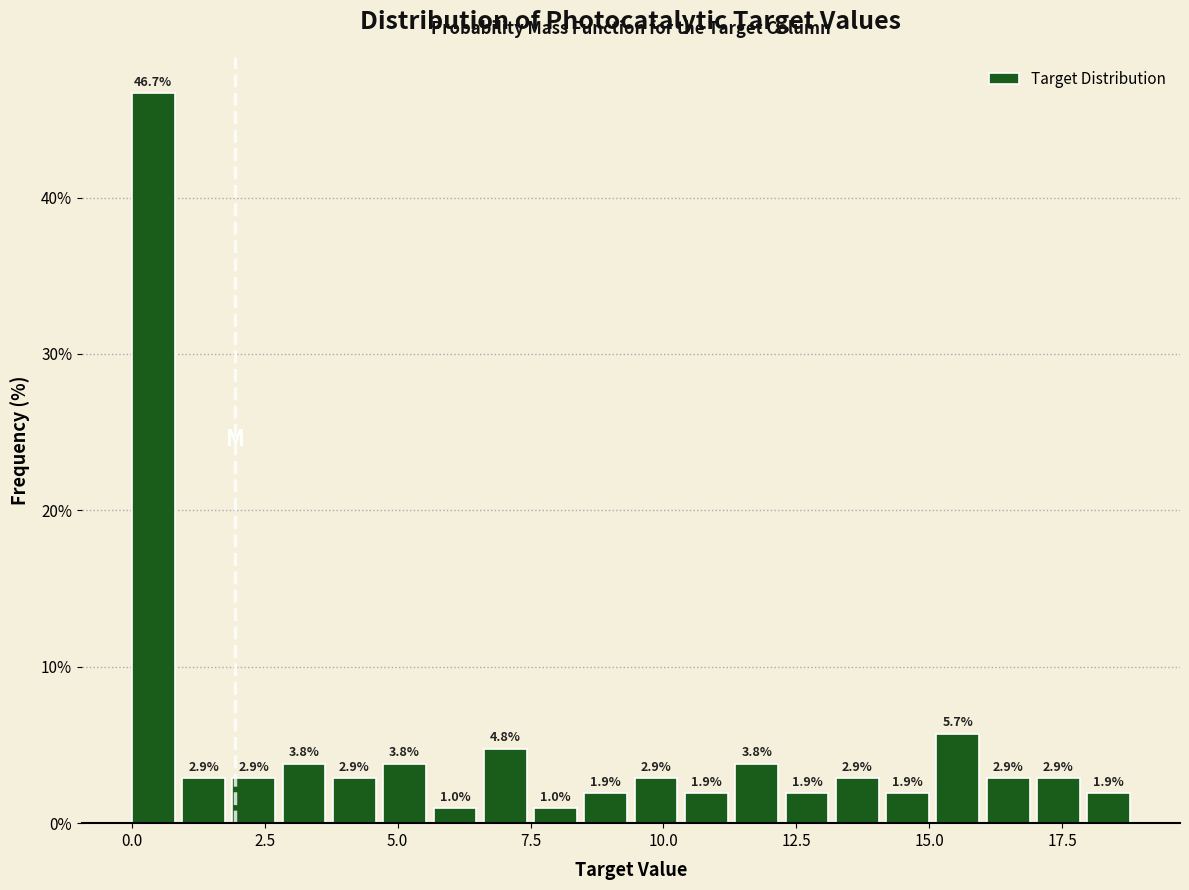

Read against the x-axis, roughly where is the centre of the tallest bar?

0.5